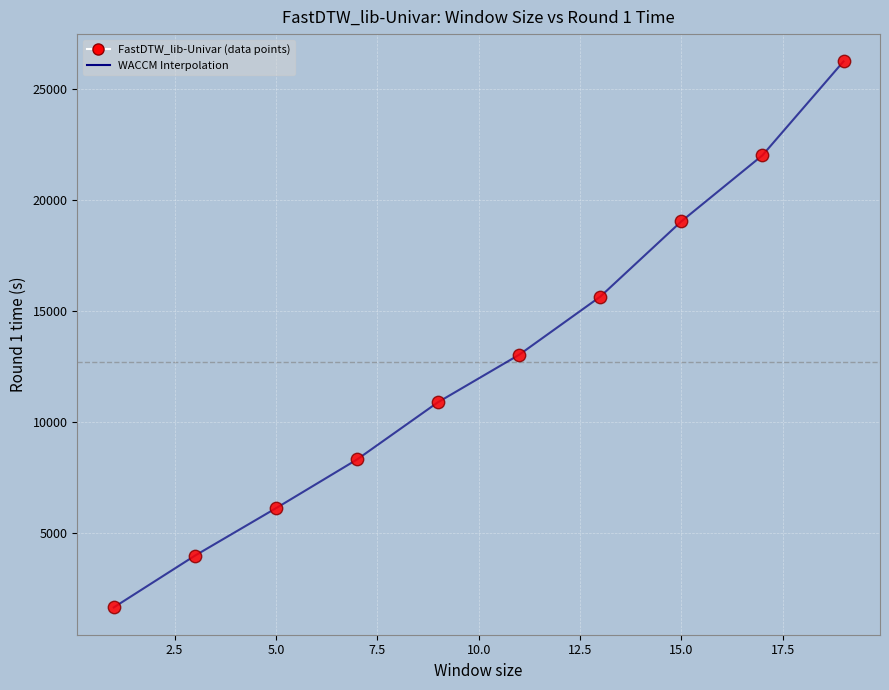

What is the smallest value displayed?

1636.6